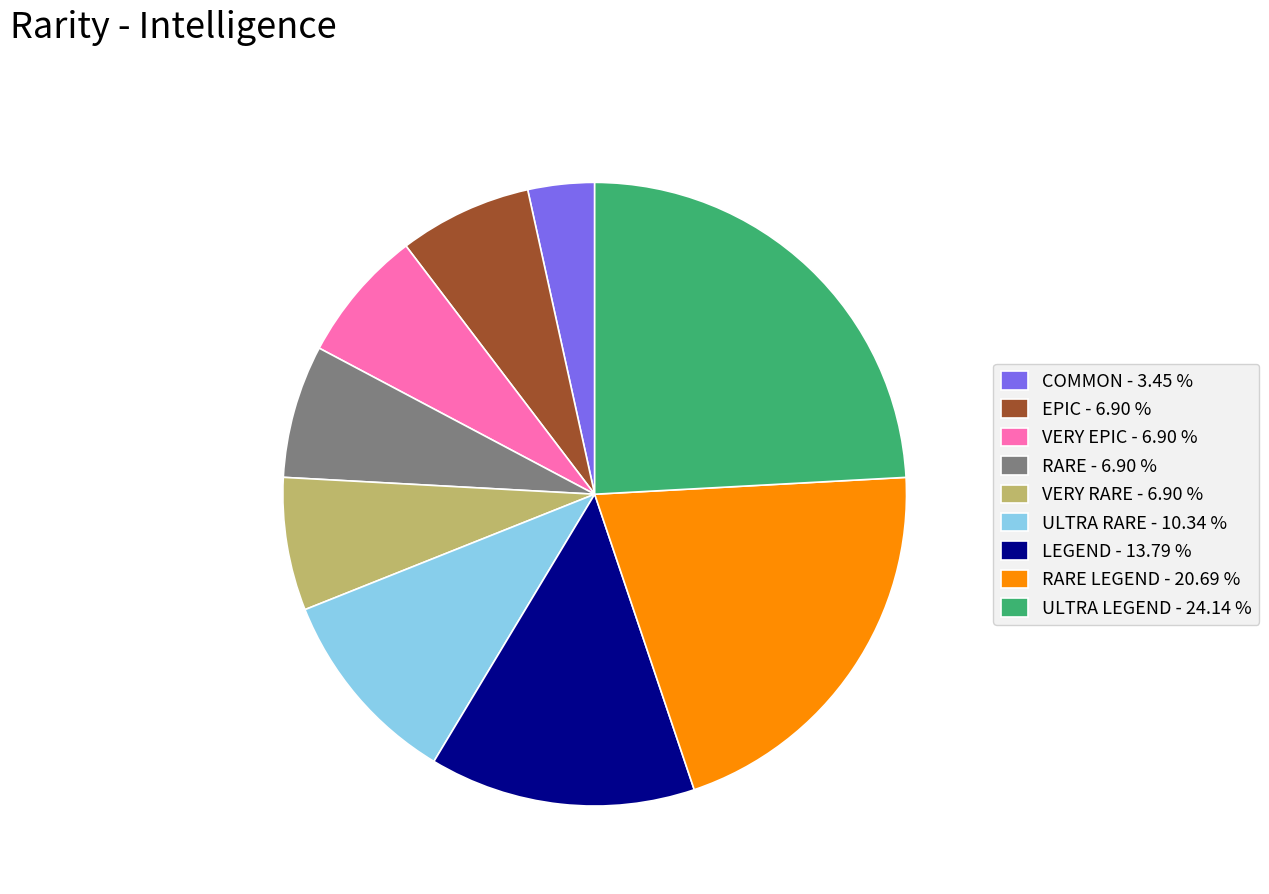

Is RARE LEGEND - 20.69 % the majority of the pie?

No